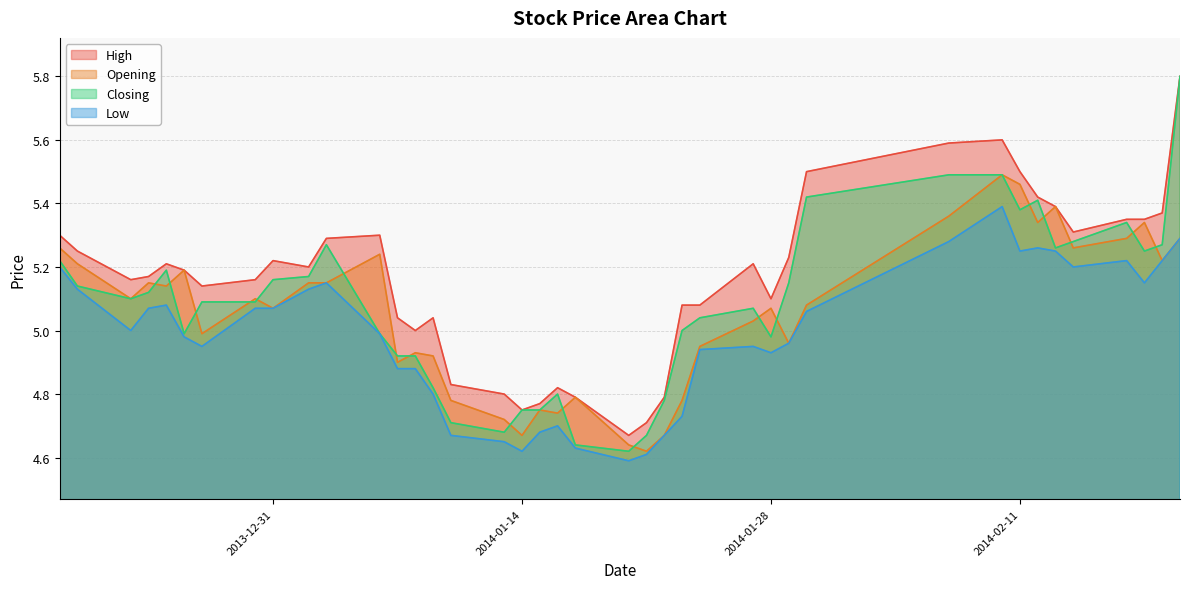

How many lines are shown in the chart?

4